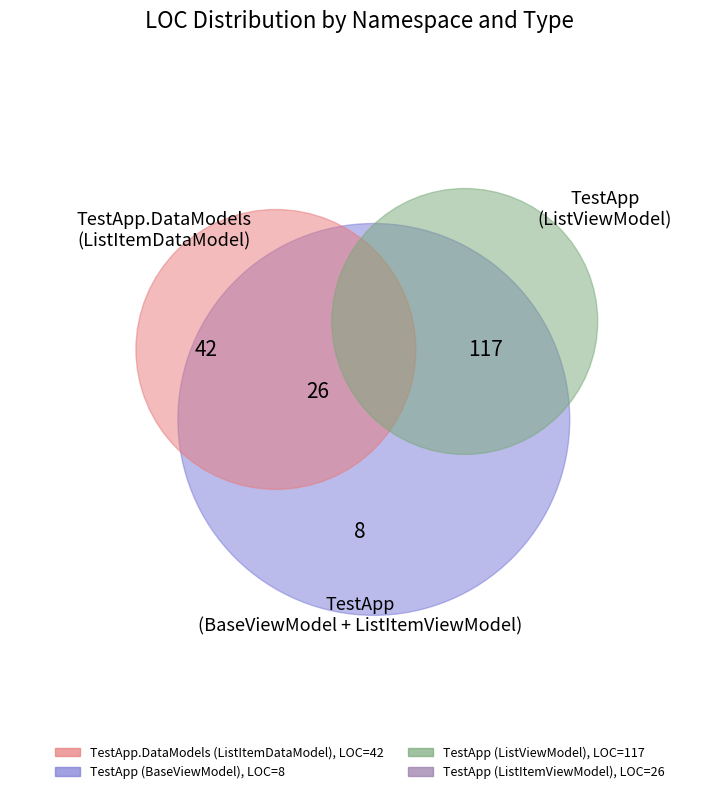

Which has a higher value, TestApp or TestApp.DataModels?

TestApp.DataModels